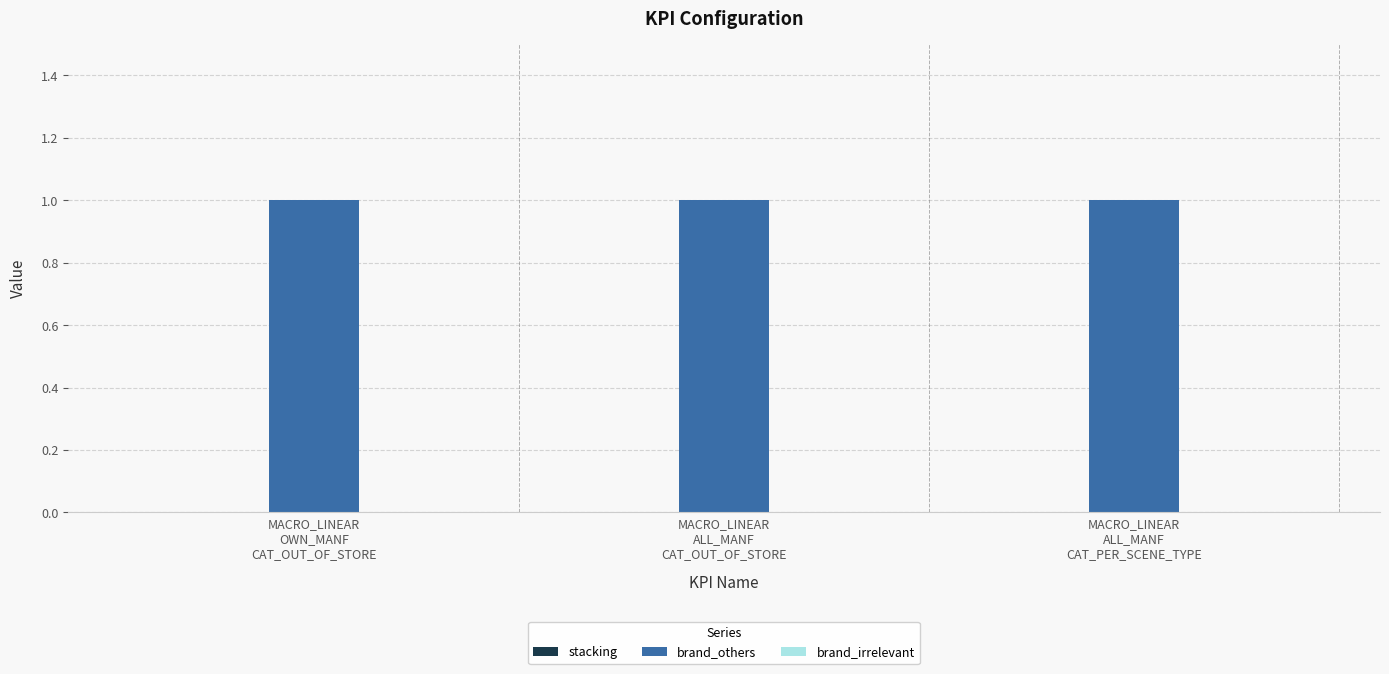

Which series has the widest spread of values?

stacking